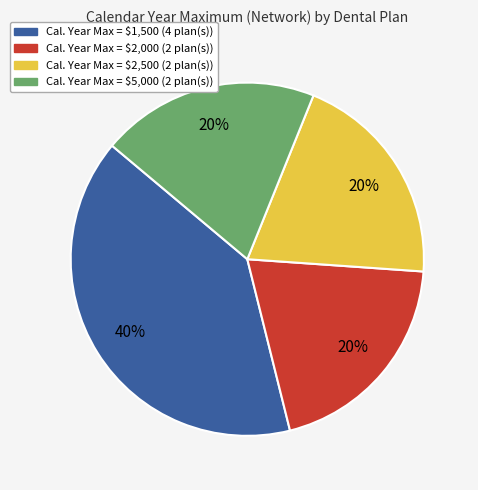

Is there any slice that represents more than half of the pie?

No